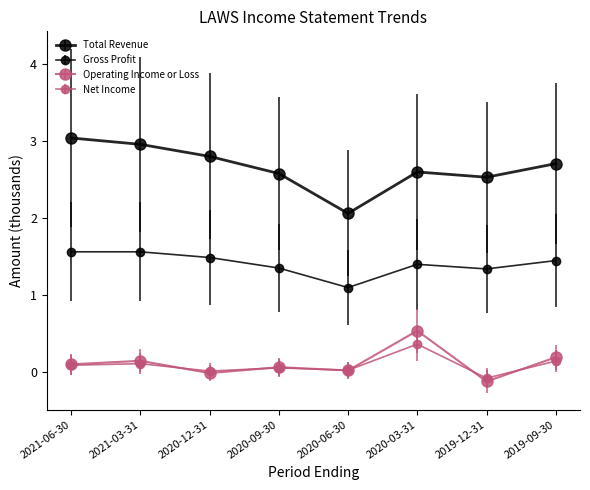

What is the sum of all Net Income values?

0.7